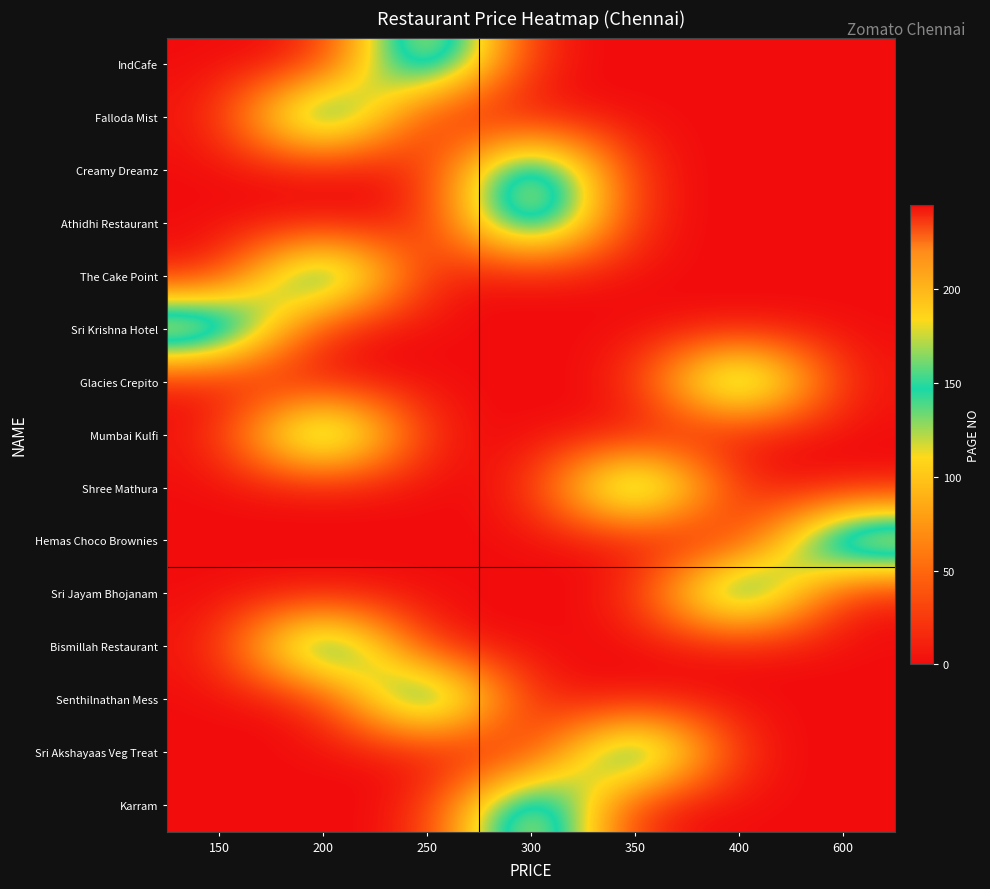

Between 400 and 600, which is larger?

400